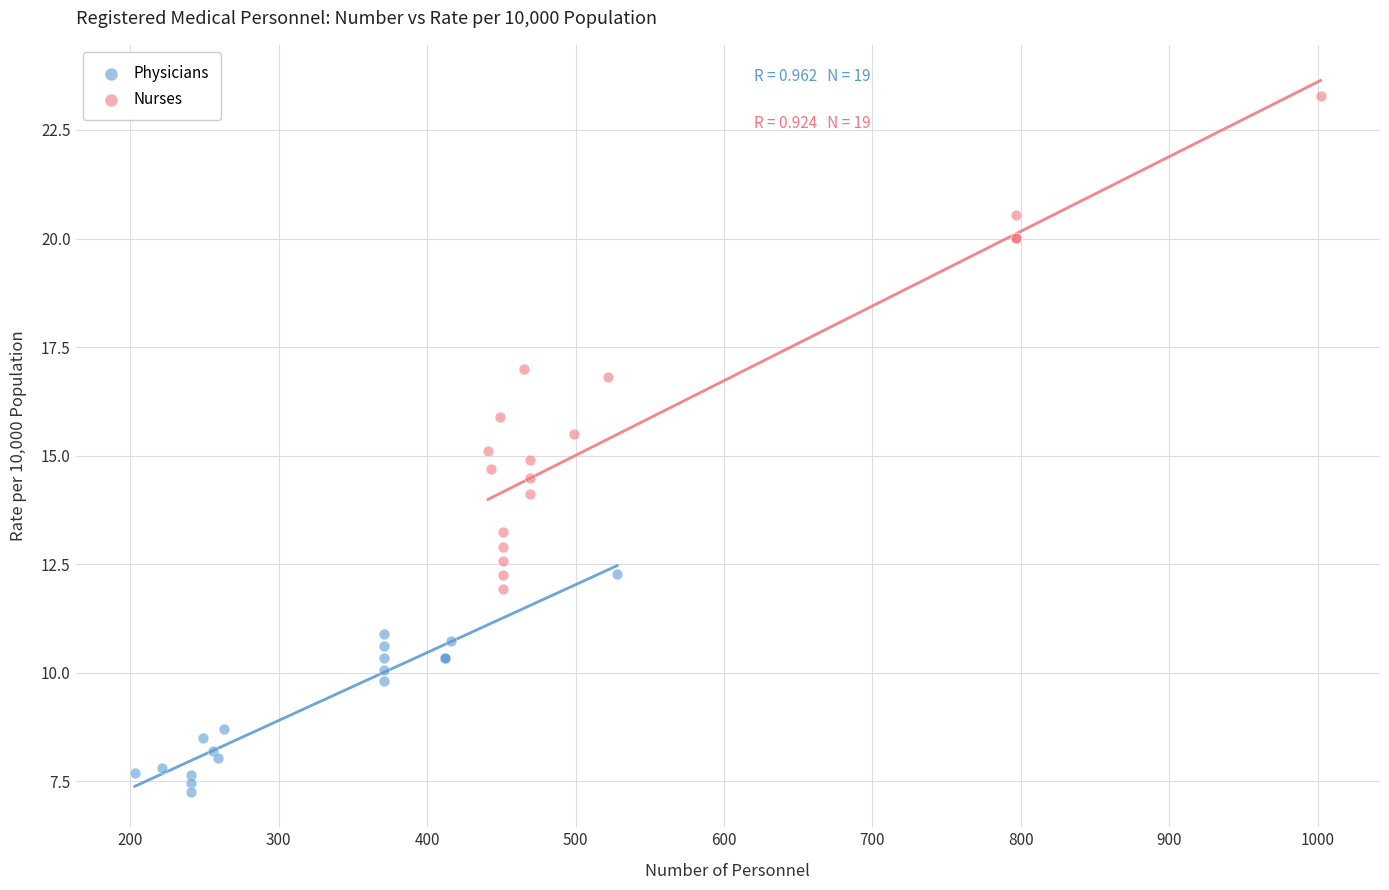

What are all the series names shown in the legend?

Physicians, Nurses